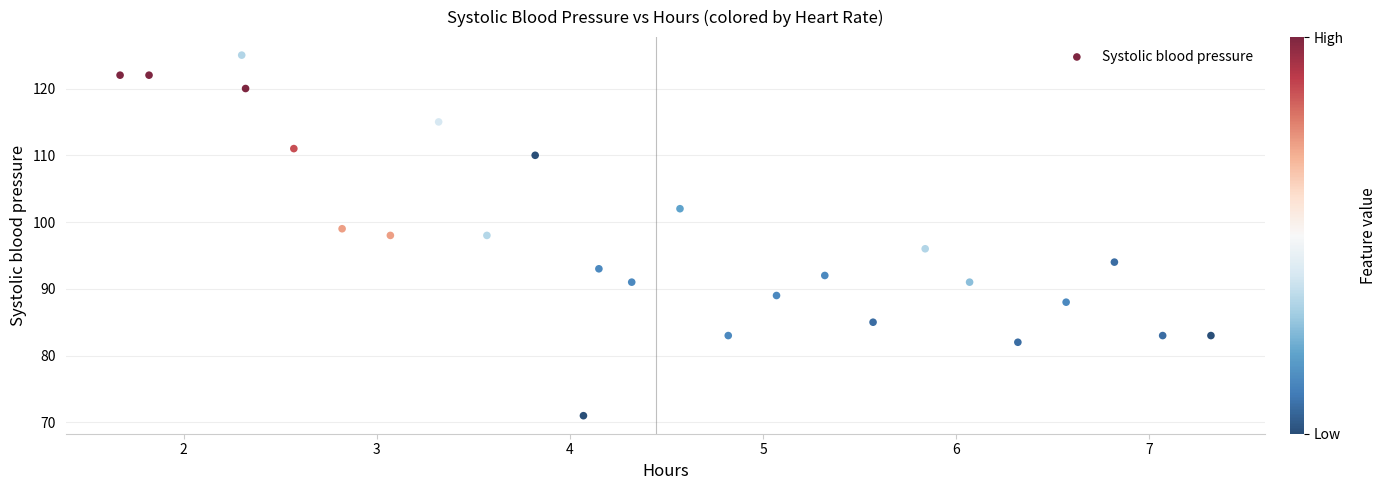

What is the range of Y values (max minus min)?

54